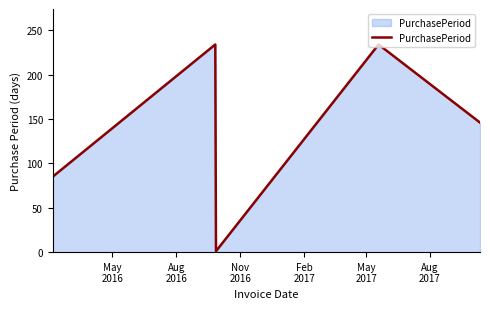

How many lines are shown in the chart?

1